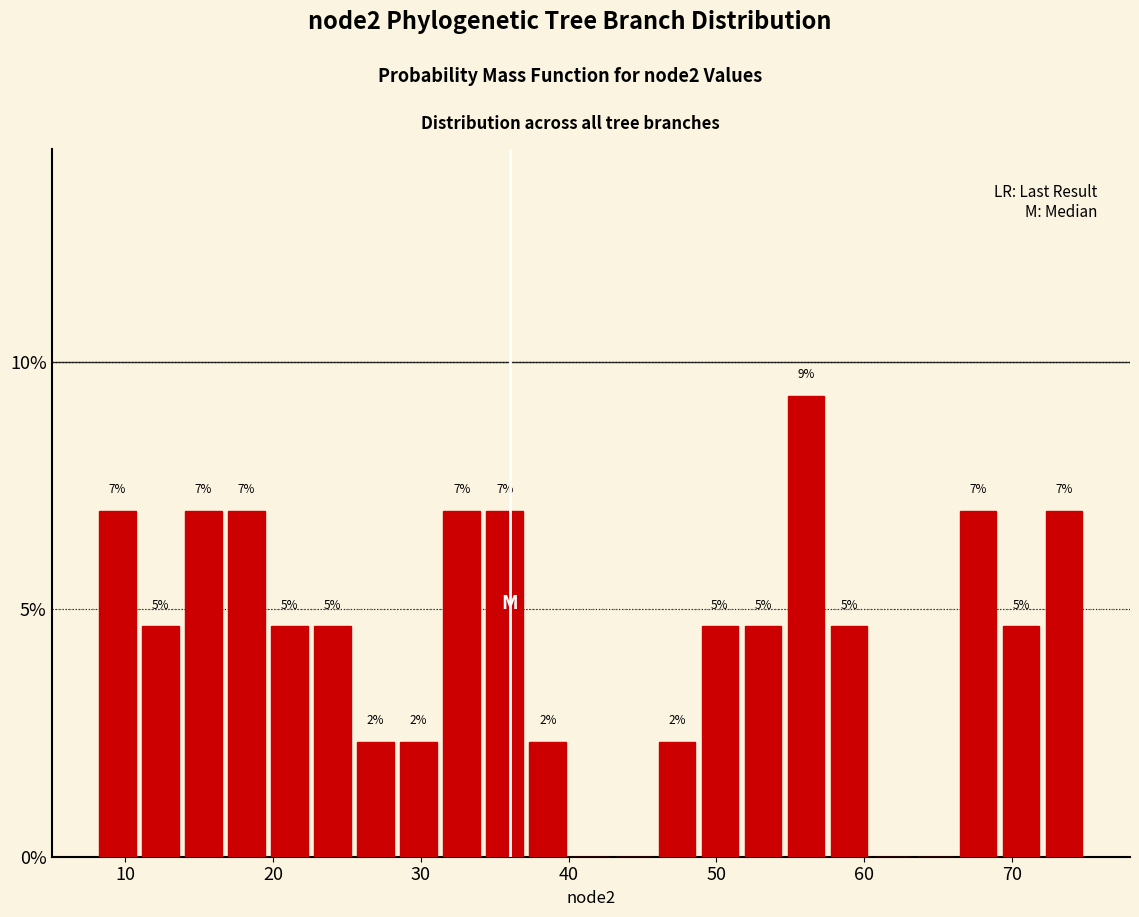

Around what value on the x-axis is the tallest bar? Give the approximate position of its centre, as read against the axis.

56